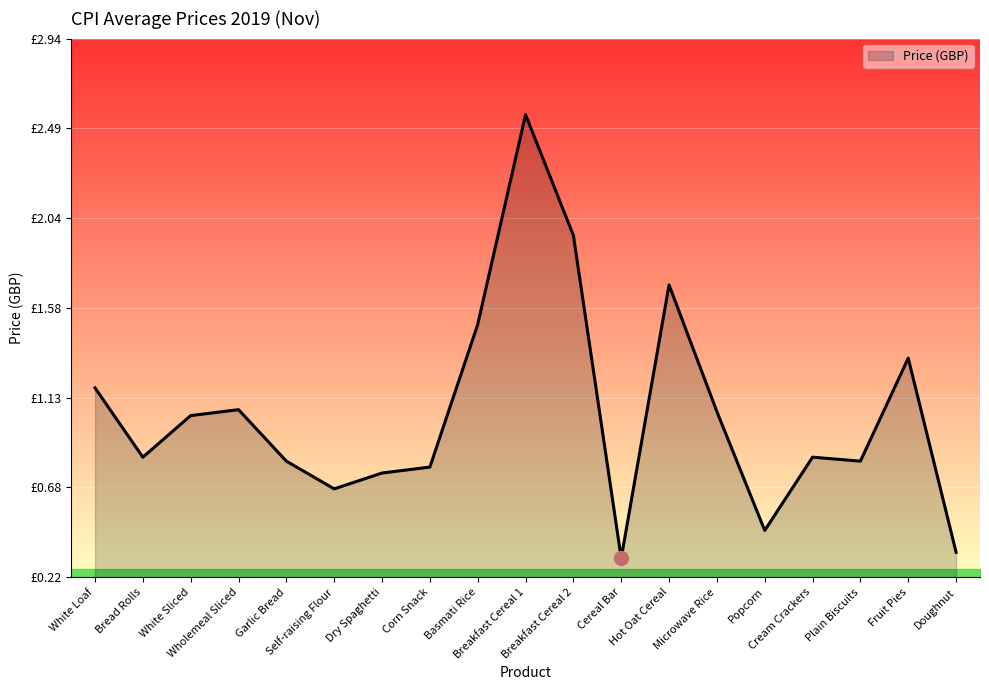

At which category does the data reach its first local peak?

Wholemeal Sliced